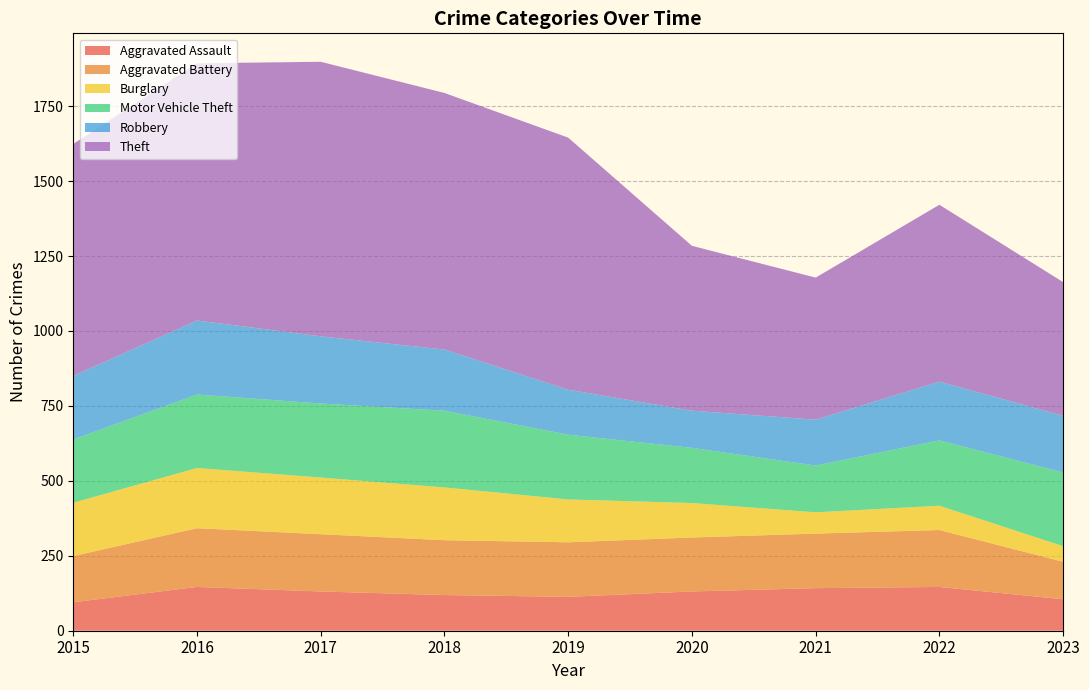

Reading left to right, list all the values displayed in this chart.

Aggravated Assault: 2015=95	2016=146	2017=131	2018=119	2019=113	2020=131	2021=142	2022=146	2023=105
Aggravated Battery: 2015=154	2016=196	2017=191	2018=183	2019=182	2020=180	2021=182	2022=190	2023=125
Burglary: 2015=178	2016=201	2017=189	2018=176	2019=143	2020=115	2021=71	2022=81	2023=52
Motor Vehicle Theft: 2015=211	2016=245	2017=247	2018=256	2019=216	2020=184	2021=156	2022=218	2023=246
Robbery: 2015=212	2016=247	2017=224	2018=204	2019=150	2020=124	2021=153	2022=196	2023=189
Theft: 2015=774	2016=858	2017=916	2018=856	2019=841	2020=550	2021=474	2022=590	2023=446